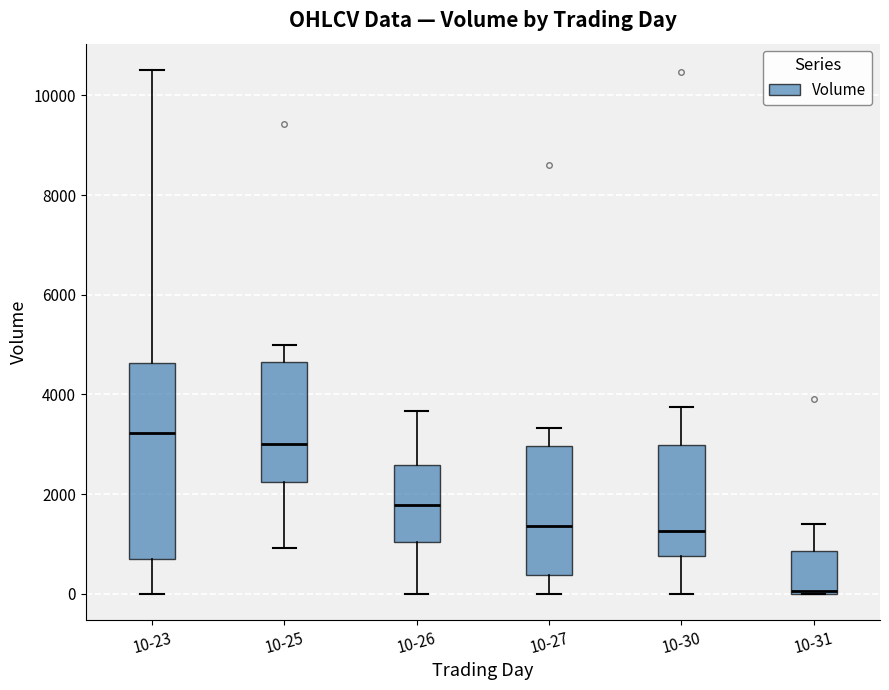

Which box has the lowest median line?

10-31